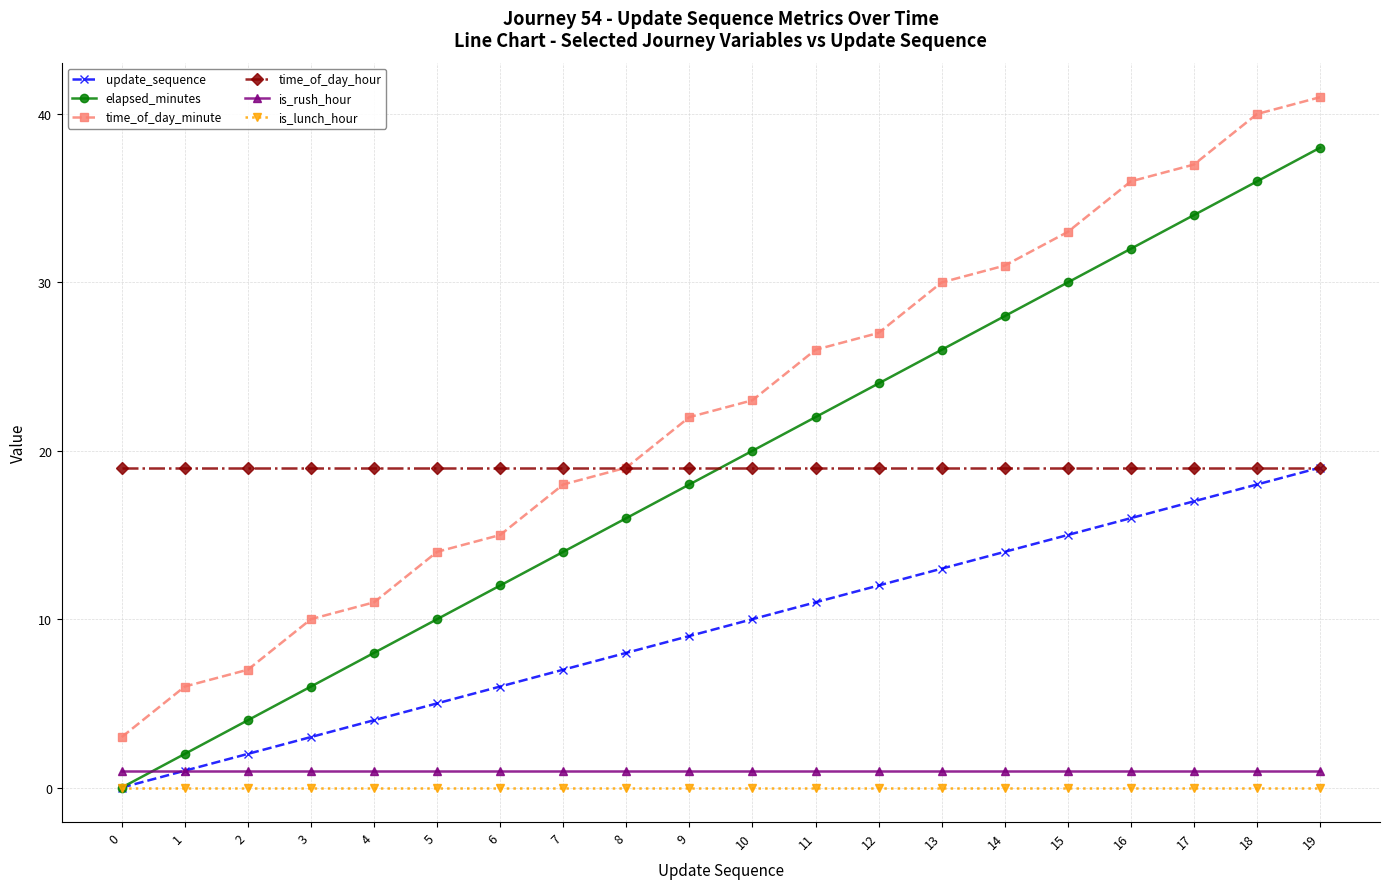

Is the value of elapsed_minutes at 8 greater than the value of time_of_day_minute at 17?

No